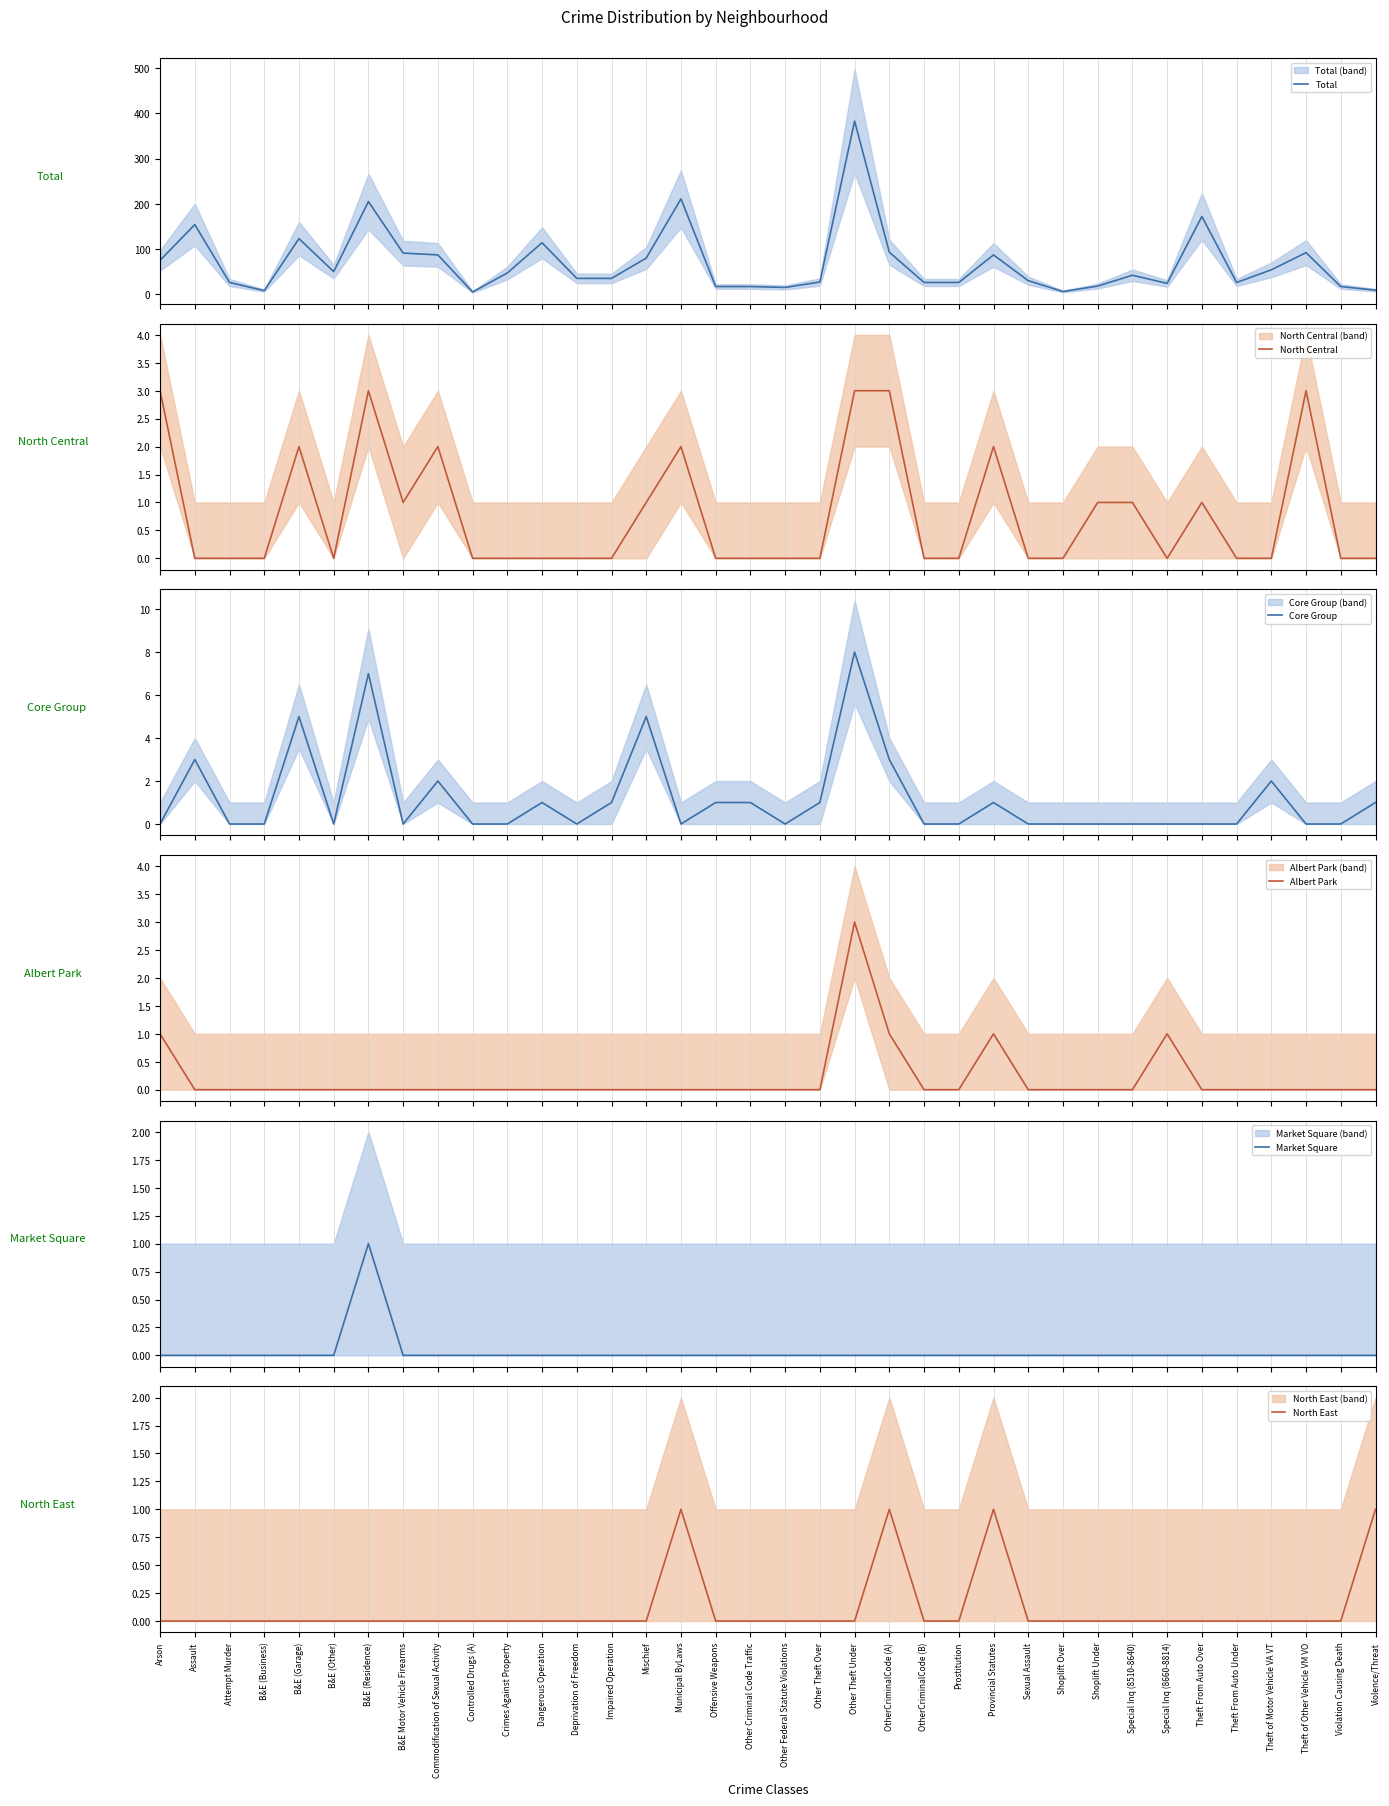

True or false: North Central has more than 1 points higher than both neighbors.

True